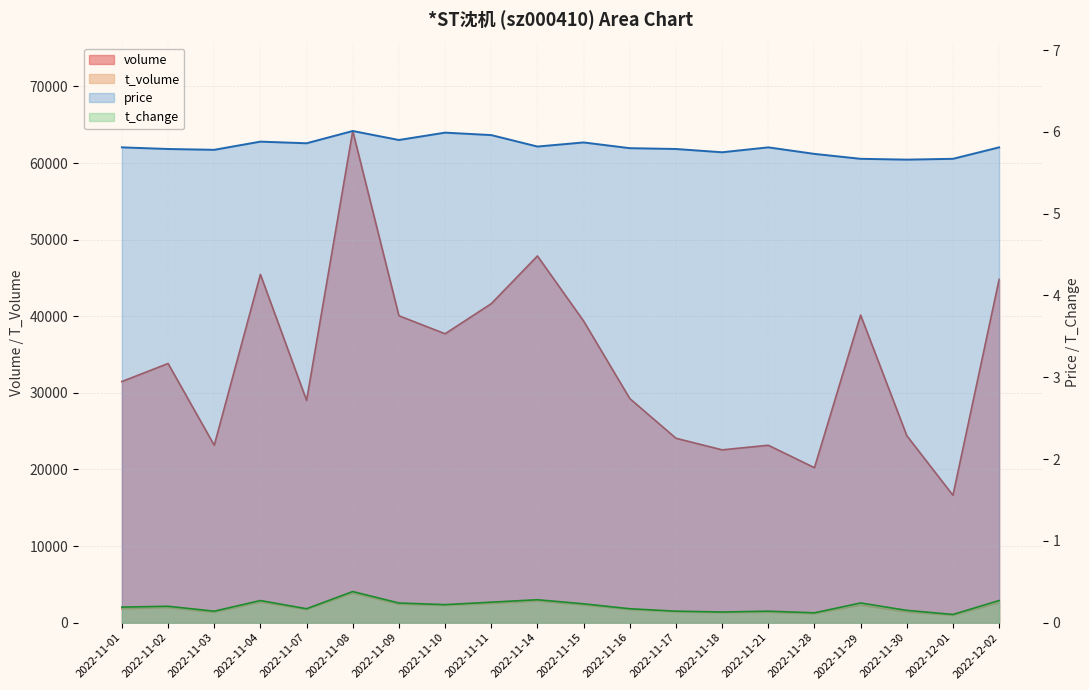

True or false: volume and t_volume cross at least once.

False